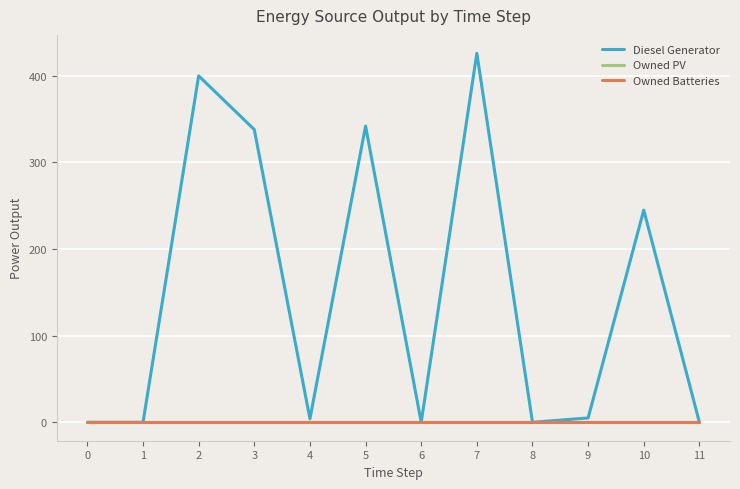

At which category is the sum across all series the highest?

7